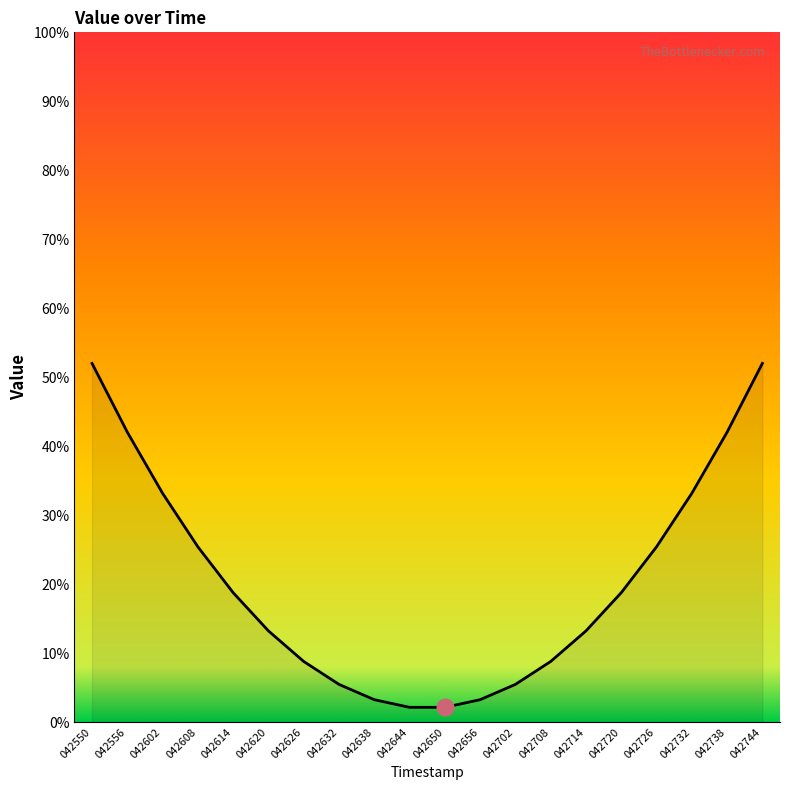

What is the difference between the values at 042738 and 042732?

8.9